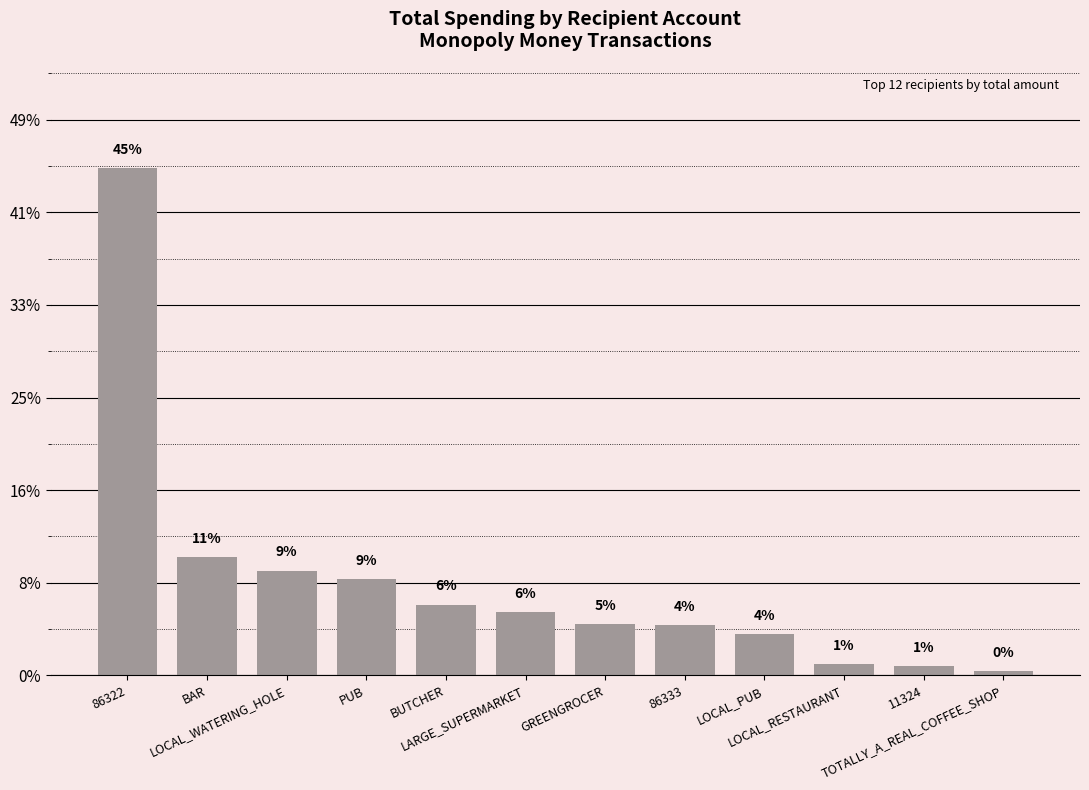

Which label corresponds to the smallest value in the chart?

TOTALLY_A_REAL_COFFEE_SHOP